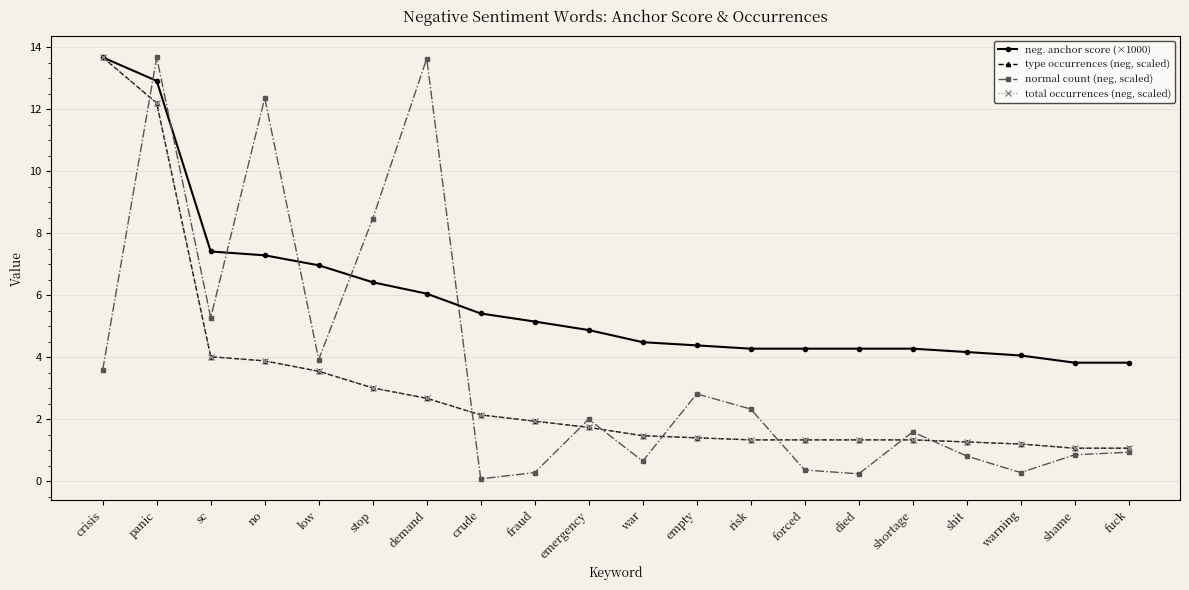

The value of total occurrences (neg, scaled) at shame is 1.1. True or false?

True